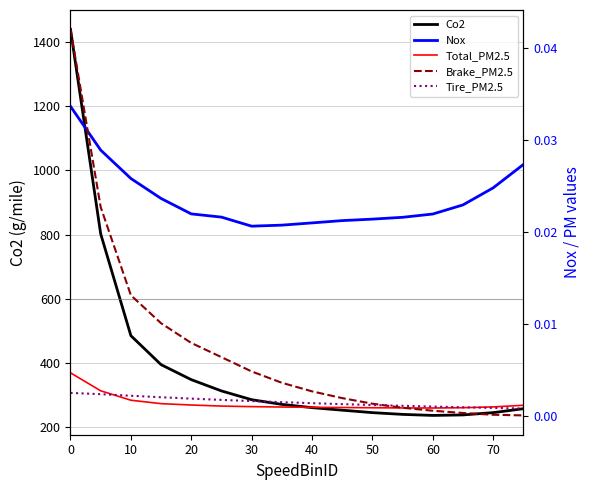

Rank the series by their maximum value, from lowest to highest.

Tire_PM2.5, Total_PM2.5, Nox, Brake_PM2.5, Co2